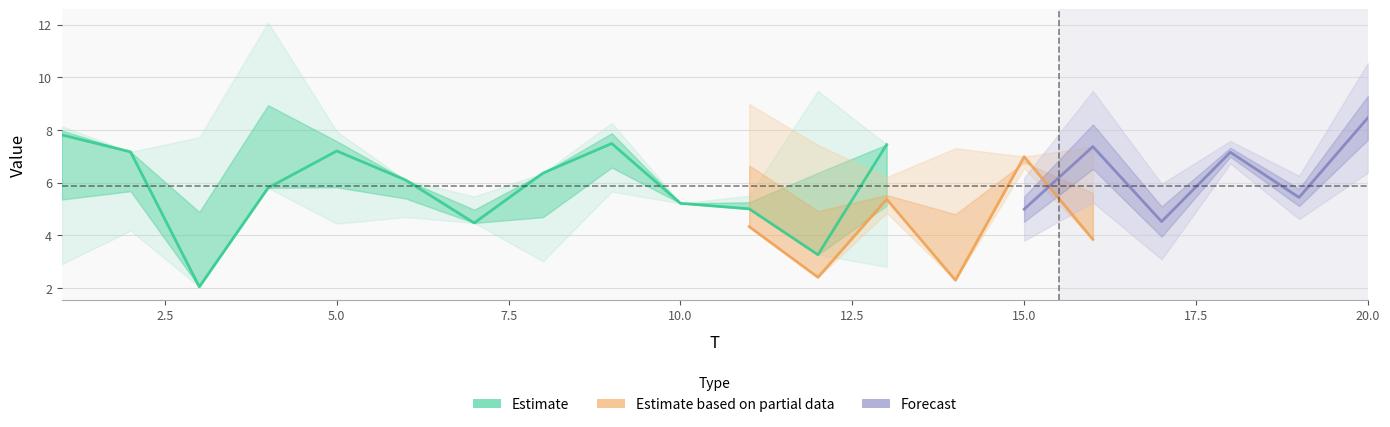

At which category does the chart reach its peak across all series?

4